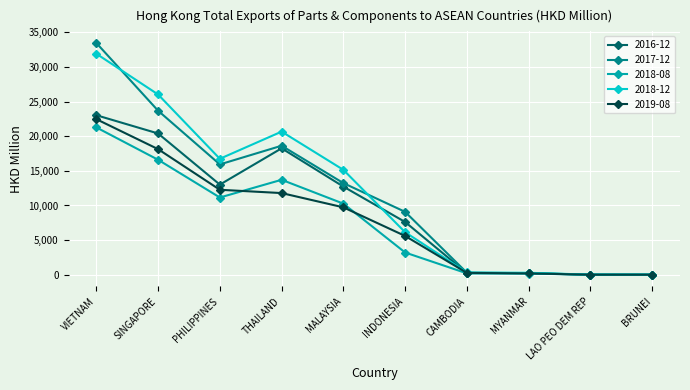

What are all the series names shown in the legend?

2016-12, 2017-12, 2018-08, 2018-12, 2019-08